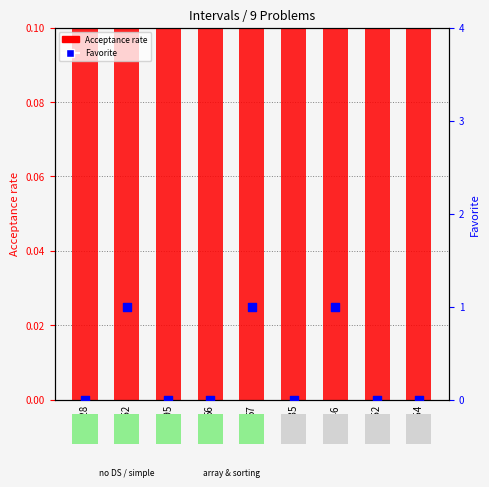

Which series contains the lowest Y value?

Favorite